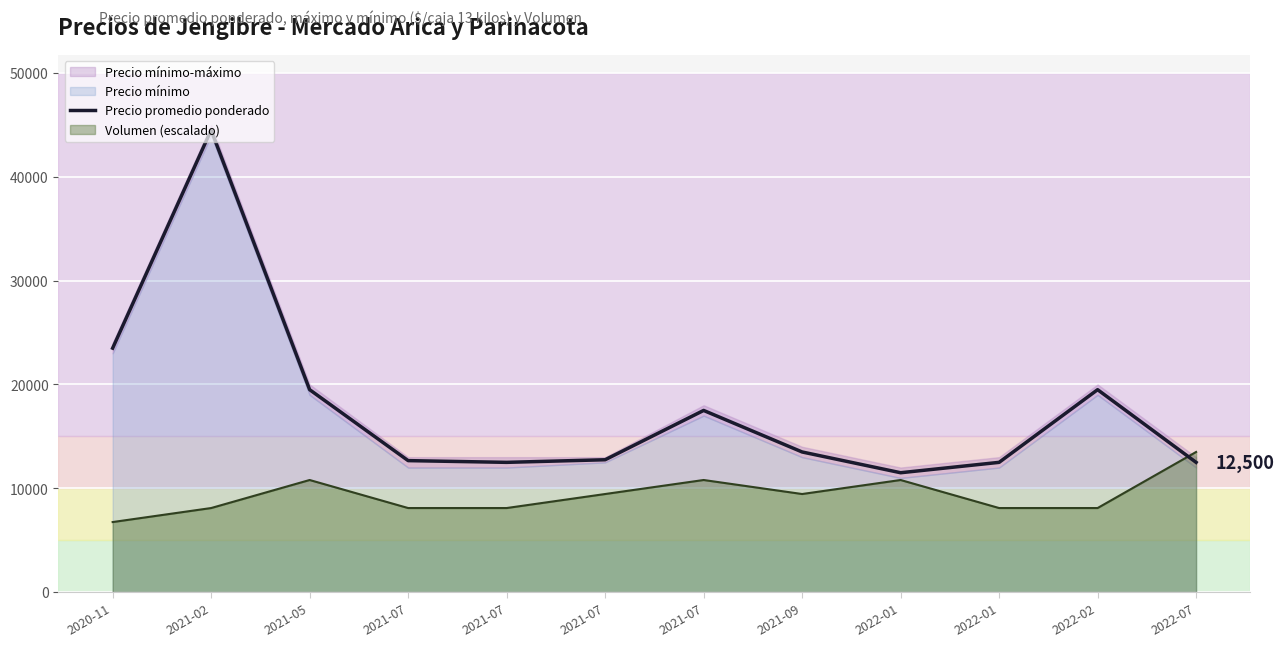

Reading left to right, list all the values displayed in this chart.

2020-11=23500	2021-02=44500	2021-05=19500	2021-07=12667	2021-07=12500	2021-07=12750	2021-07=17500	2021-09=13500	2022-01=11500	2022-01=12500	2022-02=19500	2022-07=12500